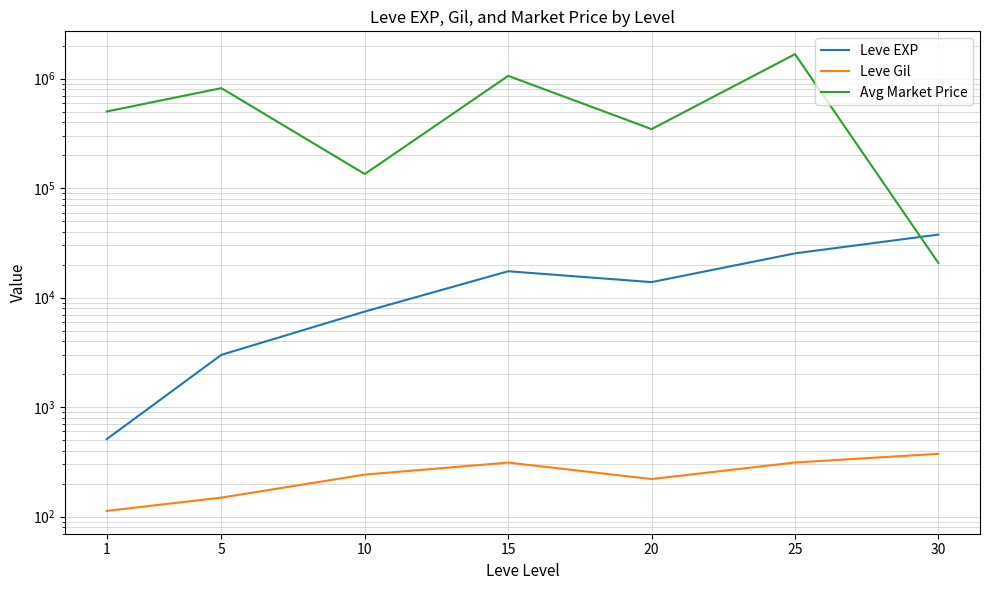

True or false: Avg Market Price has a value of 501802.0 at 1.

True